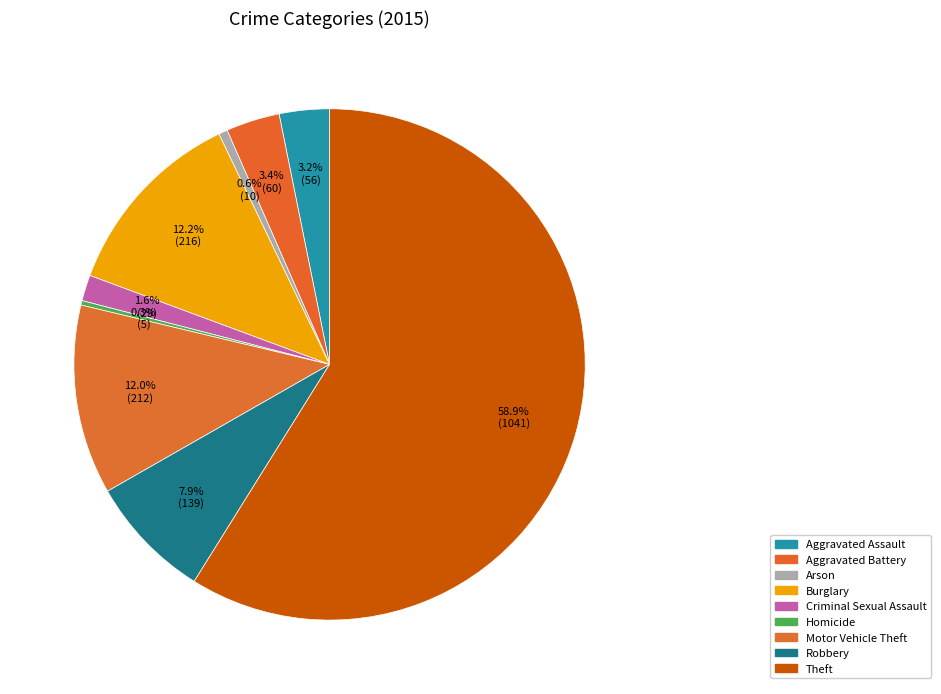

Between Homicide and Robbery, which is larger?

Robbery